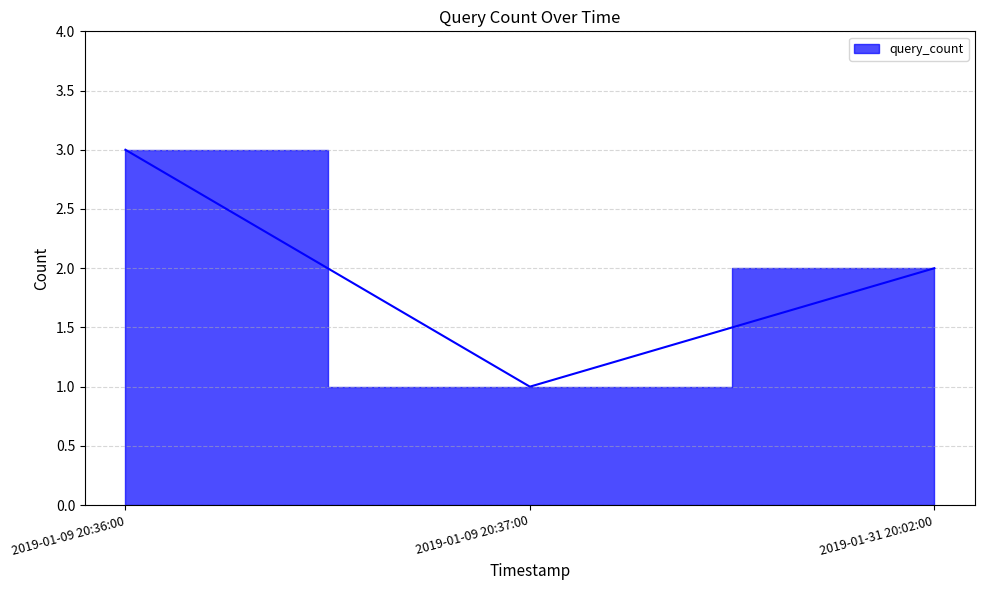

How many data points are above 2?

1